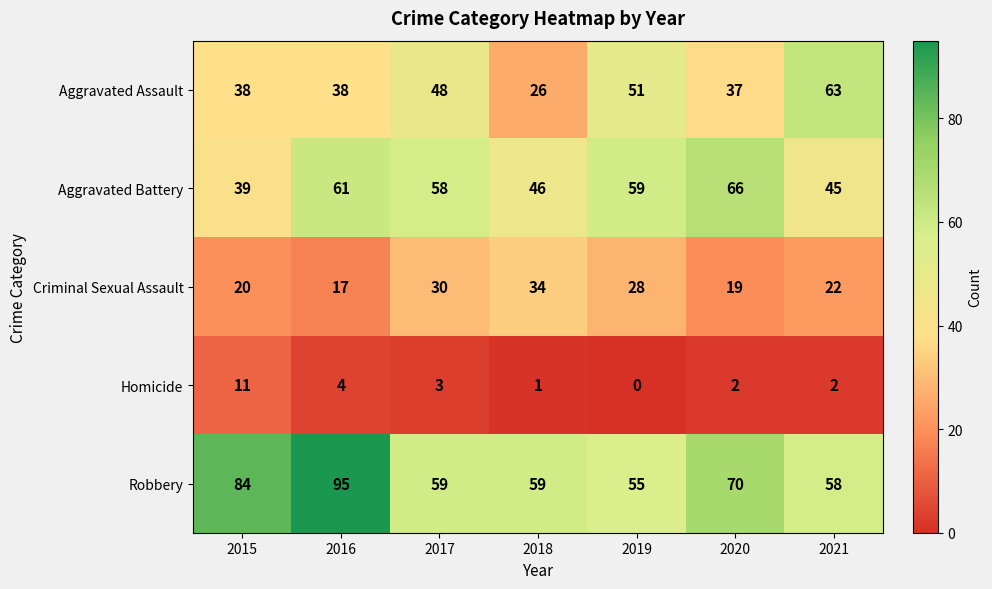

Between 2016 and 2018, which series saw the biggest shift?

Robbery